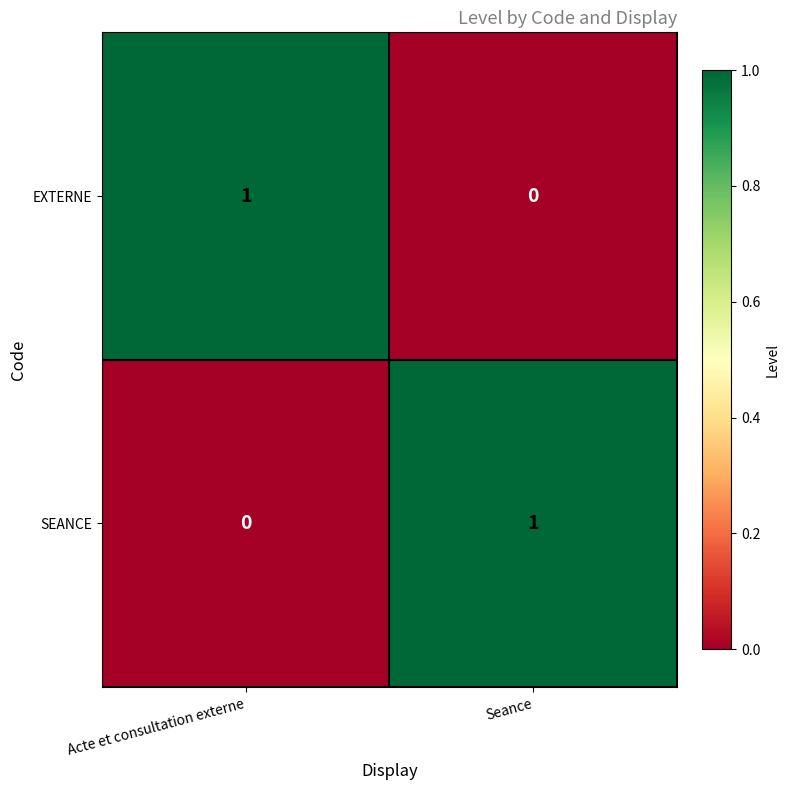

Is it true that SEANCE equals 0 at Seance?

False